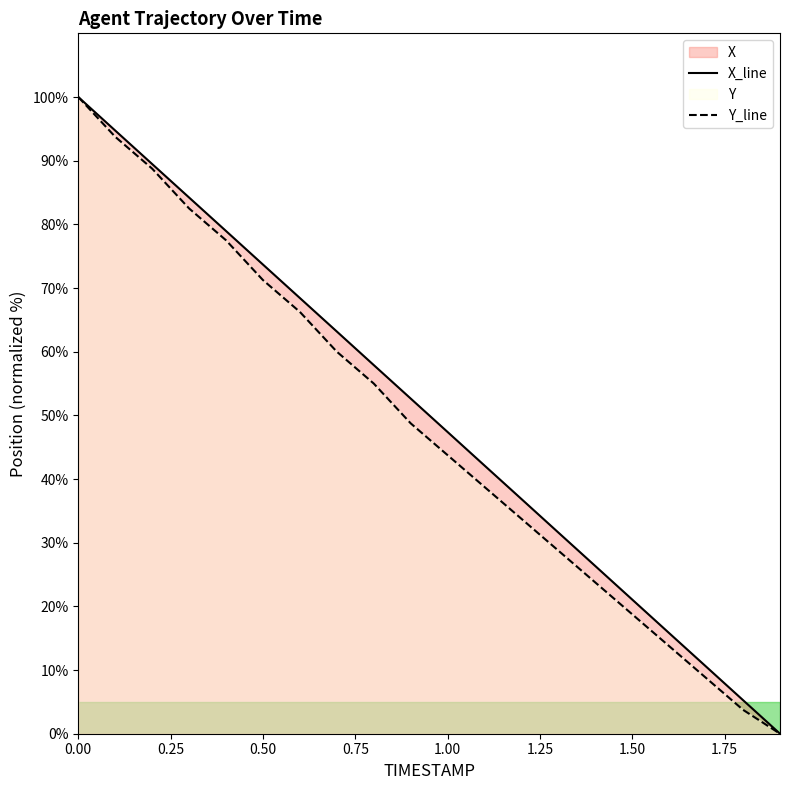

What is the total value across all series at 1.50?

39.8